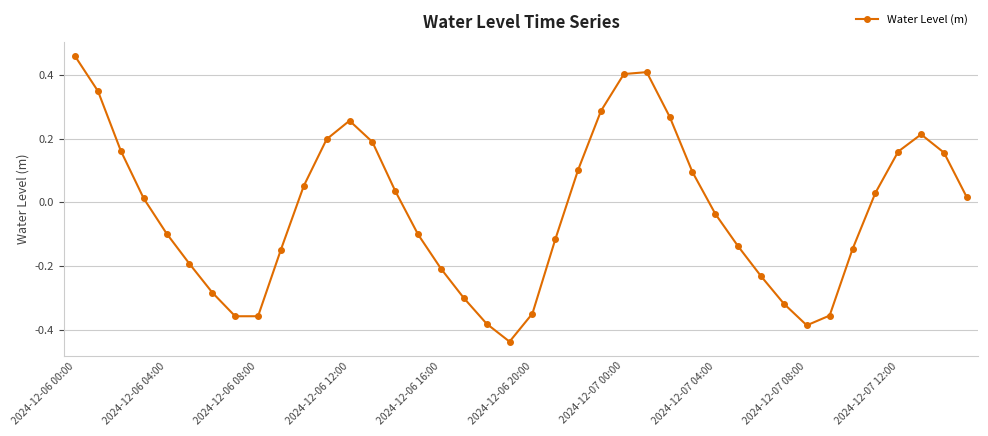

How many points are higher than both their immediate neighbors (excluding endpoints)?

3